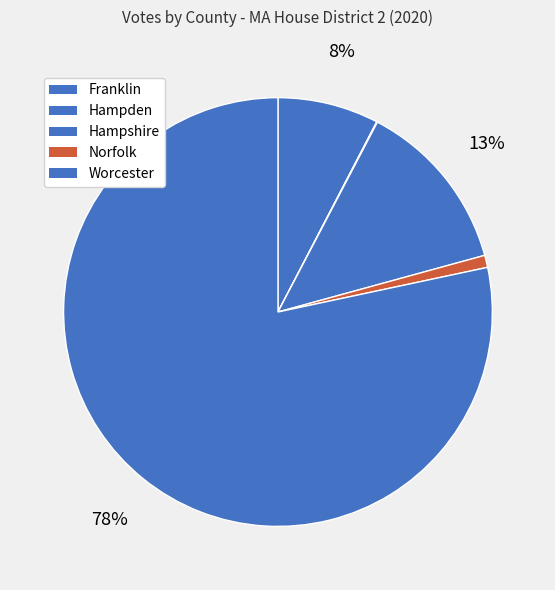

Is it true that Norfolk is 1% of the pie?

True